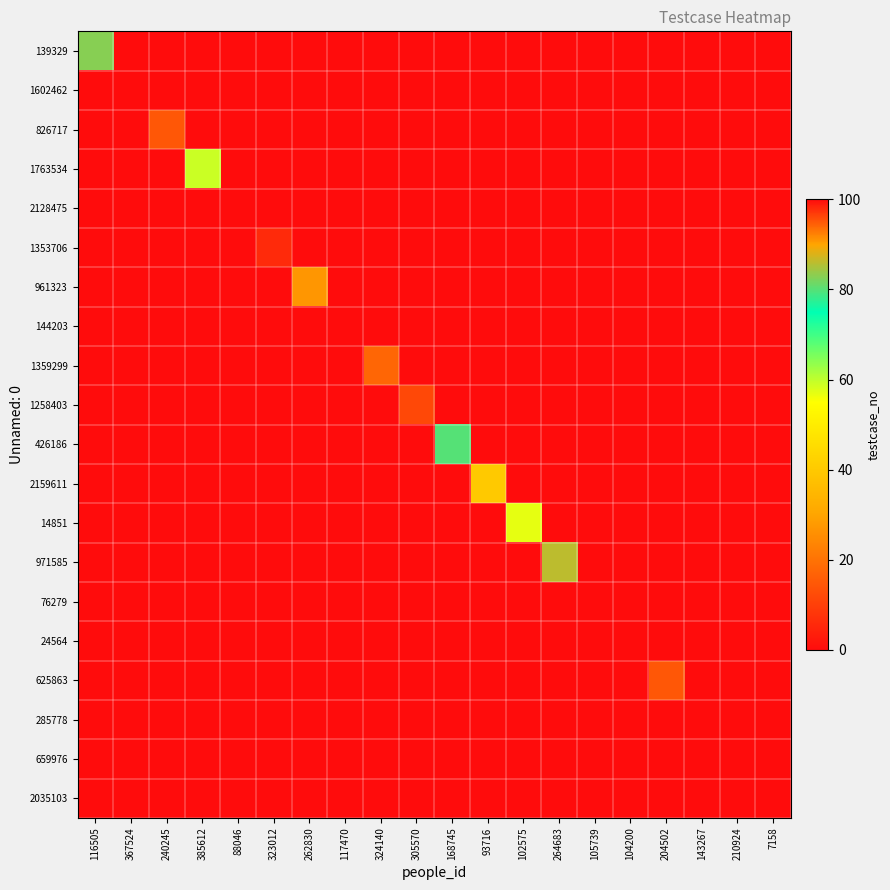

Reading left to right, transcribe all the data shown in this chart.

139329: 116505=83	367524=0	240245=0	385612=0	88046=0	323012=0	262830=0	117470=0	324140=0	305570=0	168745=0	93716=0	102575=0	264683=0	105739=0	104200=0	204502=0	143267=0	210924=0	7158=0
1602462: 116505=0	367524=0	240245=0	385612=0	88046=0	323012=0	262830=0	117470=0	324140=0	305570=0	168745=0	93716=0	102575=0	264683=0	105739=0	104200=0	204502=0	143267=0	210924=0	7158=0
826717: 116505=0	367524=0	240245=95	385612=0	88046=0	323012=0	262830=0	117470=0	324140=0	305570=0	168745=0	93716=0	102575=0	264683=0	105739=0	104200=0	204502=0	143267=0	210924=0	7158=0
1763534: 116505=0	367524=0	240245=0	385612=59	88046=0	323012=0	262830=0	117470=0	324140=0	305570=0	168745=0	93716=0	102575=0	264683=0	105739=0	104200=0	204502=0	143267=0	210924=0	7158=0
2128475: 116505=0	367524=0	240245=0	385612=0	88046=0	323012=0	262830=0	117470=0	324140=0	305570=0	168745=0	93716=0	102575=0	264683=0	105739=0	104200=0	204502=0	143267=0	210924=0	7158=0
1353706: 116505=0	367524=0	240245=0	385612=0	88046=0	323012=98	262830=0	117470=0	324140=0	305570=0	168745=0	93716=0	102575=0	264683=0	105739=0	104200=0	204502=0	143267=0	210924=0	7158=0
961323: 116505=0	367524=0	240245=0	385612=0	88046=0	323012=0	262830=91	117470=0	324140=0	305570=0	168745=0	93716=0	102575=0	264683=0	105739=0	104200=0	204502=0	143267=0	210924=0	7158=0
144203: 116505=0	367524=0	240245=0	385612=0	88046=0	323012=0	262830=0	117470=0	324140=0	305570=0	168745=0	93716=0	102575=0	264683=0	105739=0	104200=0	204502=0	143267=0	210924=0	7158=0
1359299: 116505=0	367524=0	240245=0	385612=0	88046=0	323012=0	262830=0	117470=0	324140=94	305570=0	168745=0	93716=0	102575=0	264683=0	105739=0	104200=0	204502=0	143267=0	210924=0	7158=0
1258403: 116505=0	367524=0	240245=0	385612=0	88046=0	323012=0	262830=0	117470=0	324140=0	305570=96	168745=0	93716=0	102575=0	264683=0	105739=0	104200=0	204502=0	143267=0	210924=0	7158=0
426186: 116505=0	367524=0	240245=0	385612=0	88046=0	323012=0	262830=0	117470=0	324140=0	305570=0	168745=80	93716=0	102575=0	264683=0	105739=0	104200=0	204502=0	143267=0	210924=0	7158=0
2159611: 116505=0	367524=0	240245=0	385612=0	88046=0	323012=0	262830=0	117470=0	324140=0	305570=0	168745=0	93716=40	102575=0	264683=0	105739=0	104200=0	204502=0	143267=0	210924=0	7158=0
14851: 116505=0	367524=0	240245=0	385612=0	88046=0	323012=0	262830=0	117470=0	324140=0	305570=0	168745=0	93716=0	102575=57	264683=0	105739=0	104200=0	204502=0	143267=0	210924=0	7158=0
971585: 116505=0	367524=0	240245=0	385612=0	88046=0	323012=0	262830=0	117470=0	324140=0	305570=0	168745=0	93716=0	102575=0	264683=86	105739=0	104200=0	204502=0	143267=0	210924=0	7158=0
76279: 116505=0	367524=0	240245=0	385612=0	88046=0	323012=0	262830=0	117470=0	324140=0	305570=0	168745=0	93716=0	102575=0	264683=0	105739=0	104200=0	204502=0	143267=0	210924=0	7158=0
24564: 116505=0	367524=0	240245=0	385612=0	88046=0	323012=0	262830=0	117470=0	324140=0	305570=0	168745=0	93716=0	102575=0	264683=0	105739=0	104200=0	204502=0	143267=0	210924=0	7158=0
625863: 116505=0	367524=0	240245=0	385612=0	88046=0	323012=0	262830=0	117470=0	324140=0	305570=0	168745=0	93716=0	102575=0	264683=0	105739=0	104200=0	204502=95	143267=0	210924=0	7158=0
285778: 116505=0	367524=0	240245=0	385612=0	88046=0	323012=0	262830=0	117470=0	324140=0	305570=0	168745=0	93716=0	102575=0	264683=0	105739=0	104200=0	204502=0	143267=0	210924=0	7158=0
659976: 116505=0	367524=0	240245=0	385612=0	88046=0	323012=0	262830=0	117470=0	324140=0	305570=0	168745=0	93716=0	102575=0	264683=0	105739=0	104200=0	204502=0	143267=0	210924=0	7158=0
2035103: 116505=0	367524=0	240245=0	385612=0	88046=0	323012=0	262830=0	117470=0	324140=0	305570=0	168745=0	93716=0	102575=0	264683=0	105739=0	104200=0	204502=0	143267=0	210924=0	7158=100